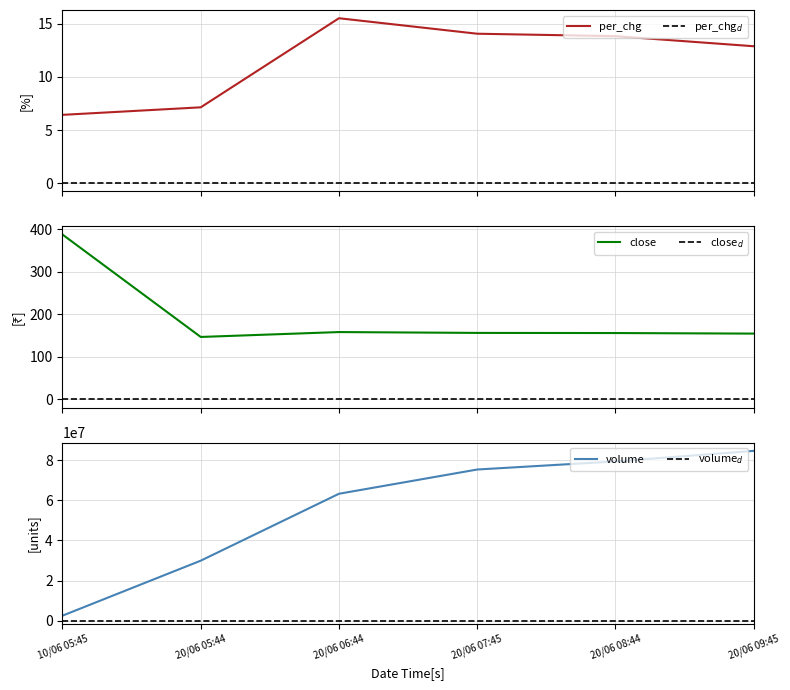

True or false: volume and close intersect in this chart.

False